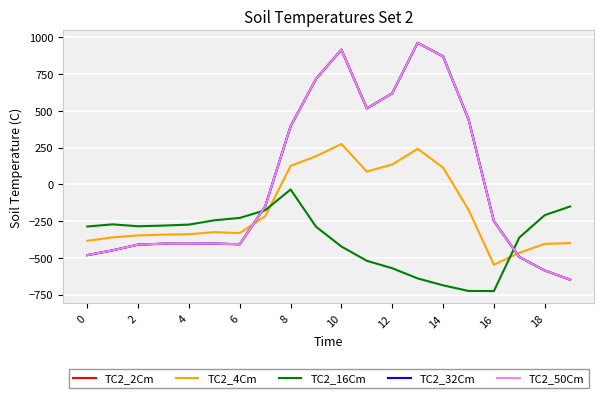

Does the chart display data point markers on the line(s)?

No